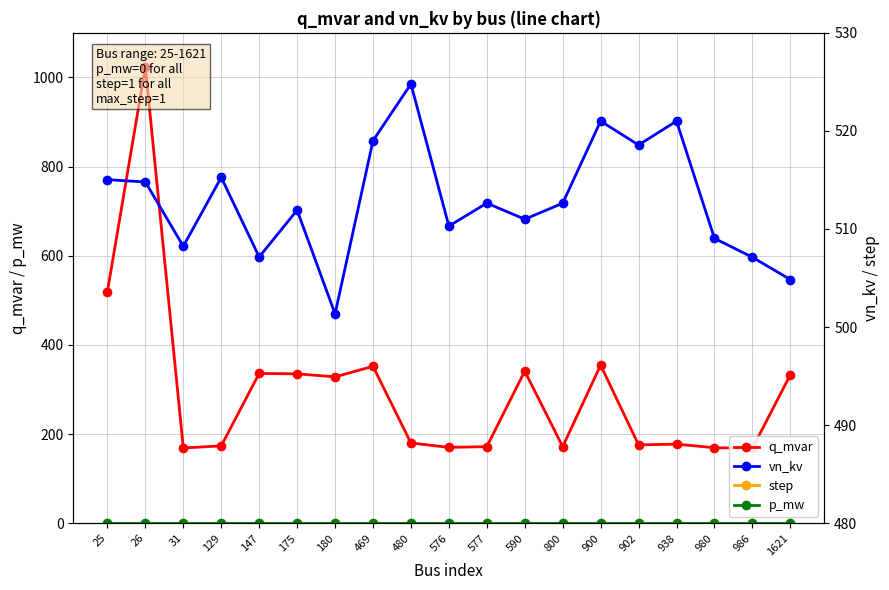

True or false: step has a value of 1.0 at 26.

True